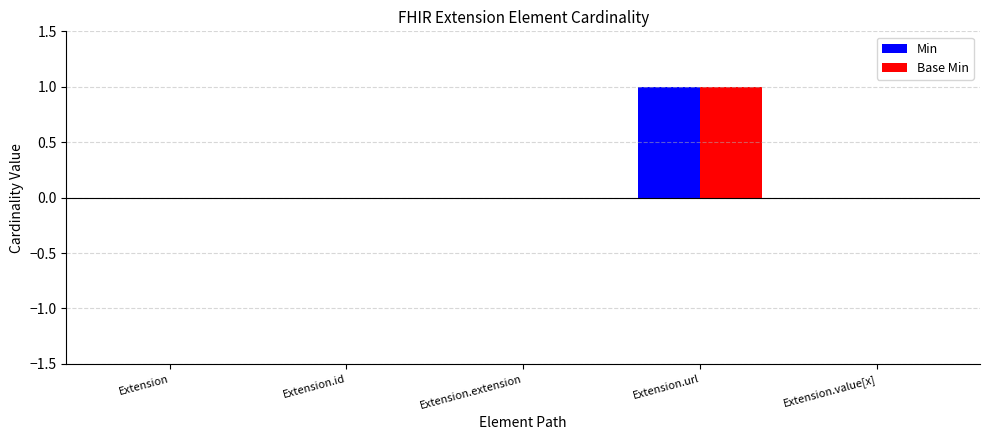

Are the bars grouped side by side (vs. stacked)?

Yes